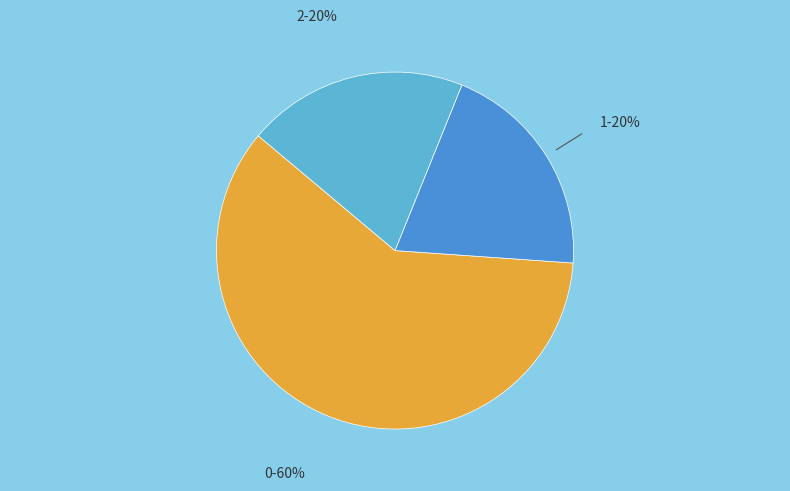

Count the number of slices in the pie.

3